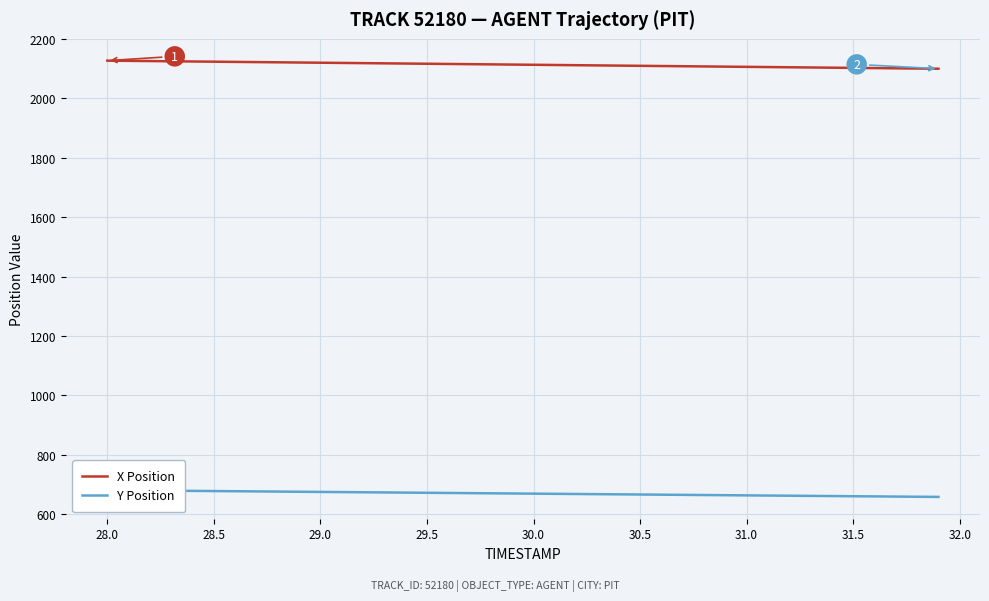

Rank the series by their maximum value, from highest to lowest.

X Position, Y Position